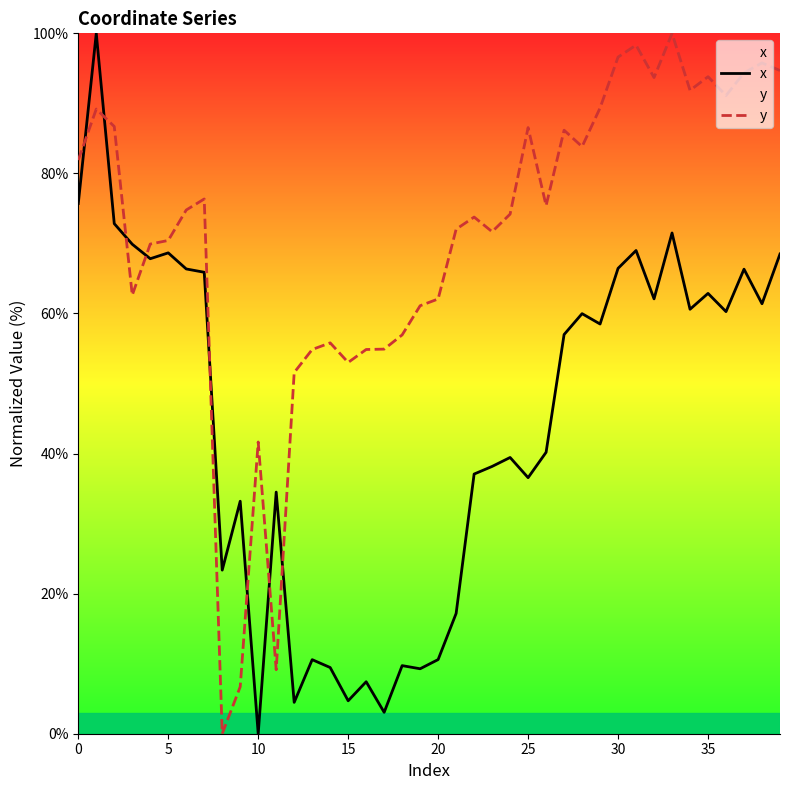

What is the value of the x point at the 2nd from the left?

100.0